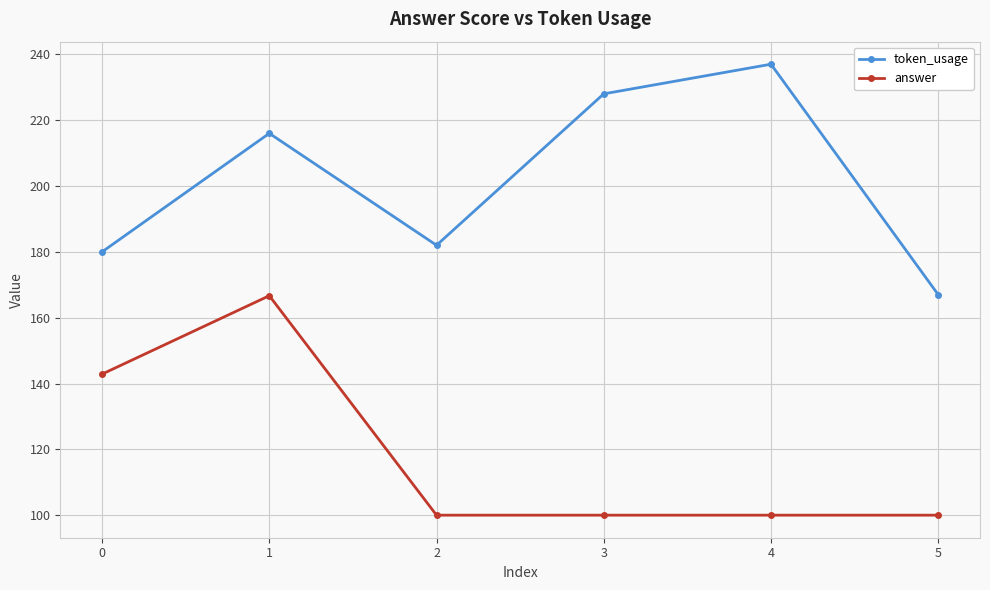

Which series has the largest total across all categories?

token_usage